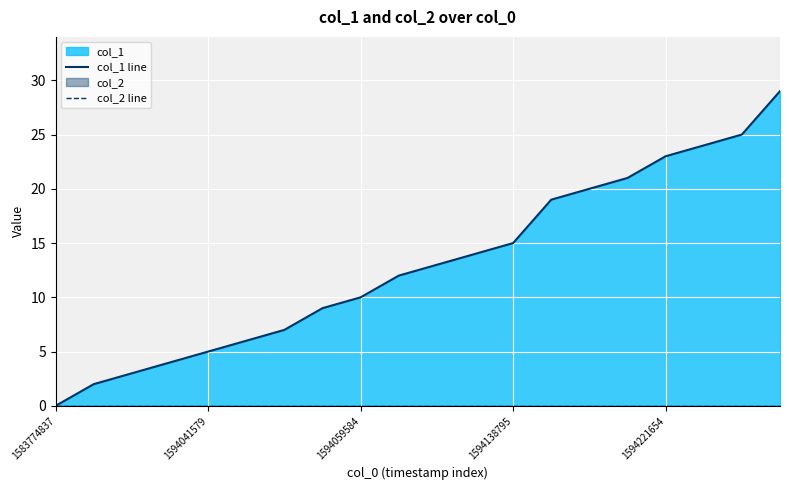

Which series has the largest total across all categories?

col_1 line